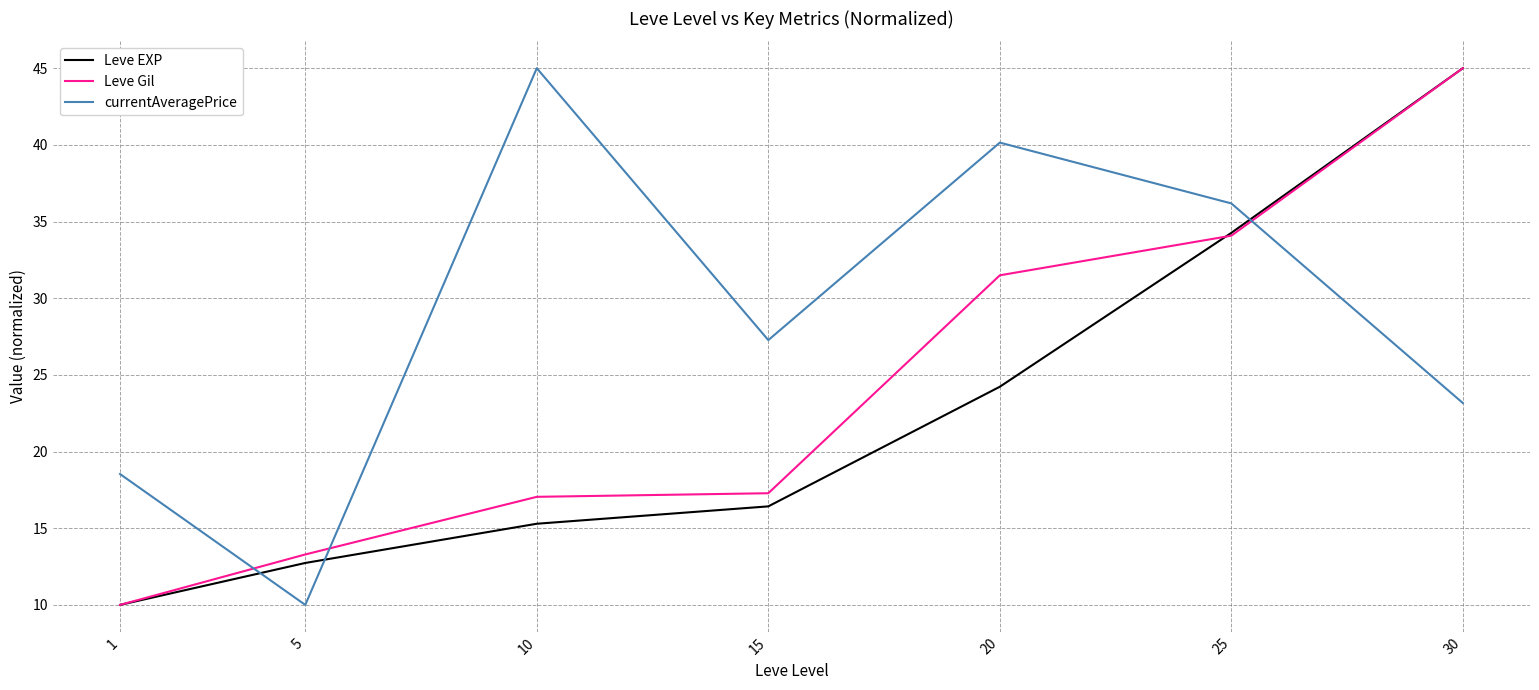

Rank the series by their average value, from highest to lowest.

currentAveragePrice, Leve Gil, Leve EXP